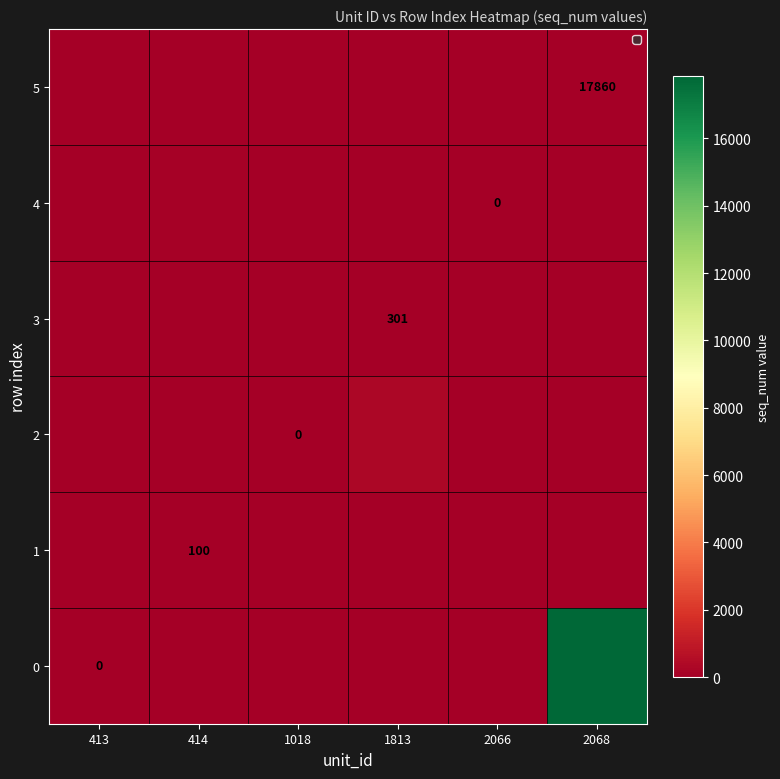

How many distinct data groups are displayed?

6